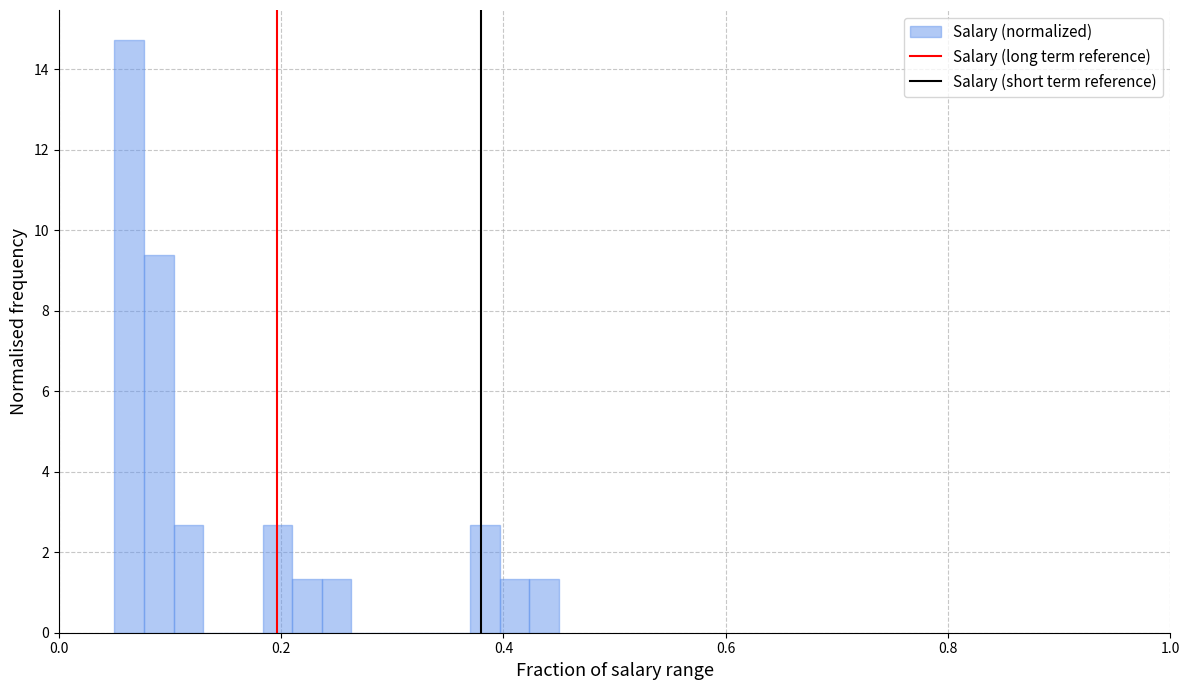

Around what value on the x-axis is the tallest bar? Give the approximate position of its centre, as read against the axis.

0.06